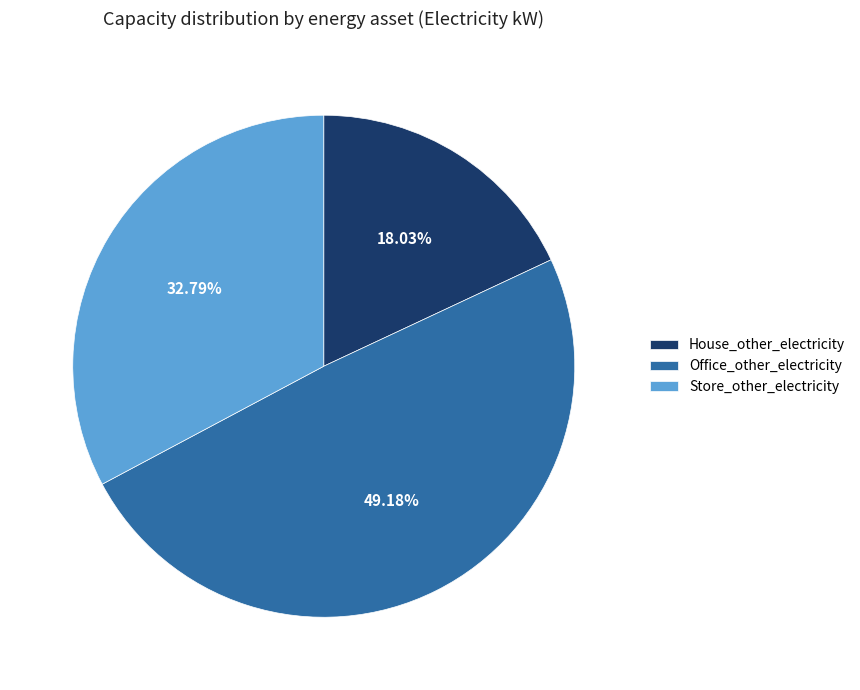

To the nearest percent, what portion does House_other_electricity represent?

18%